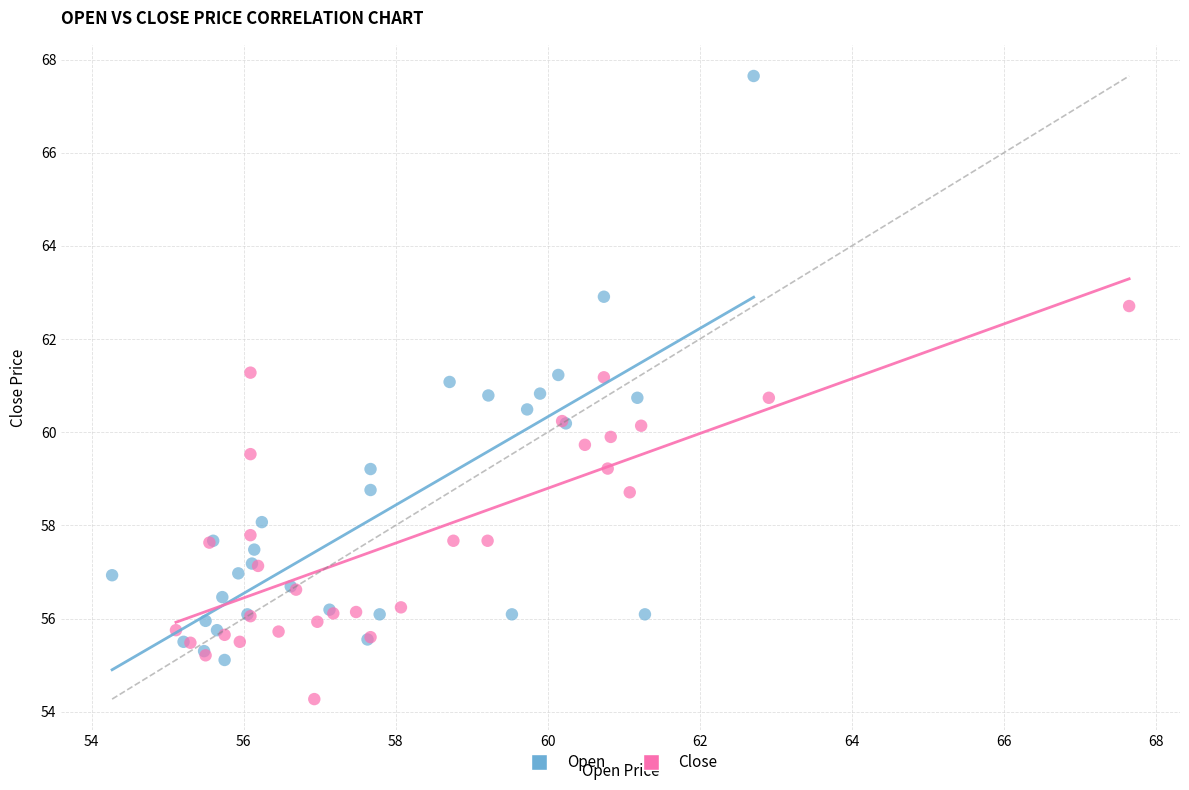

Which series reaches the minimum Y coordinate?

Close